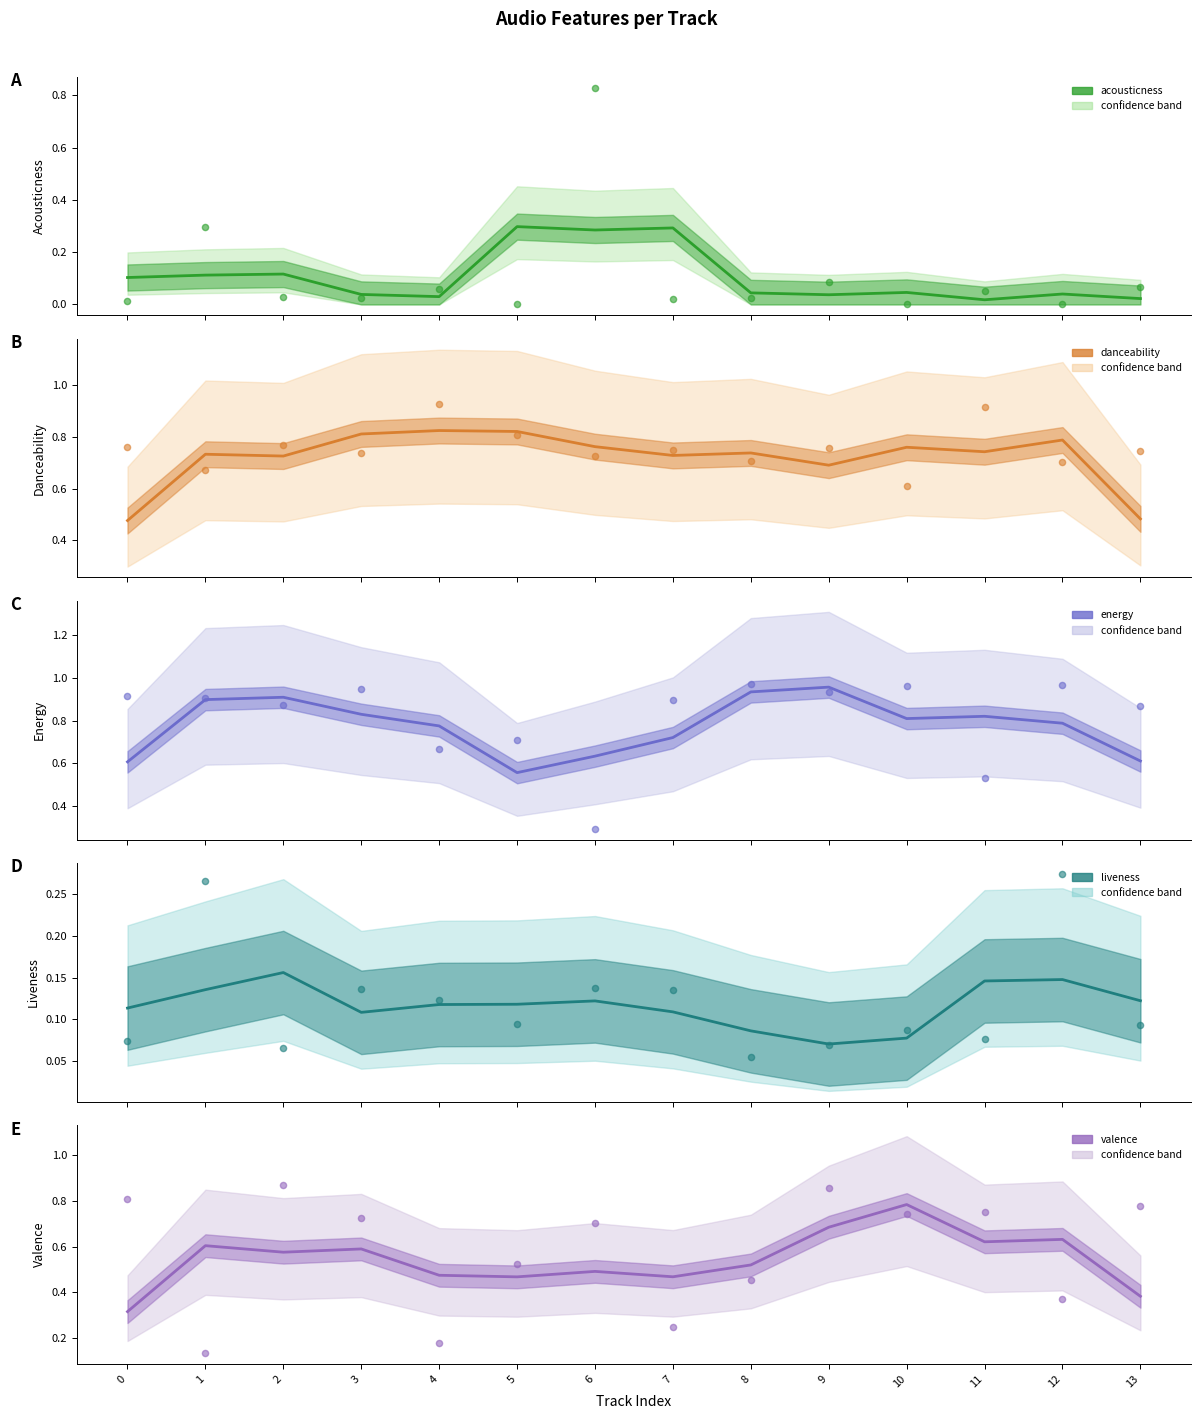

Which series contains the lowest Y value?

acousticness